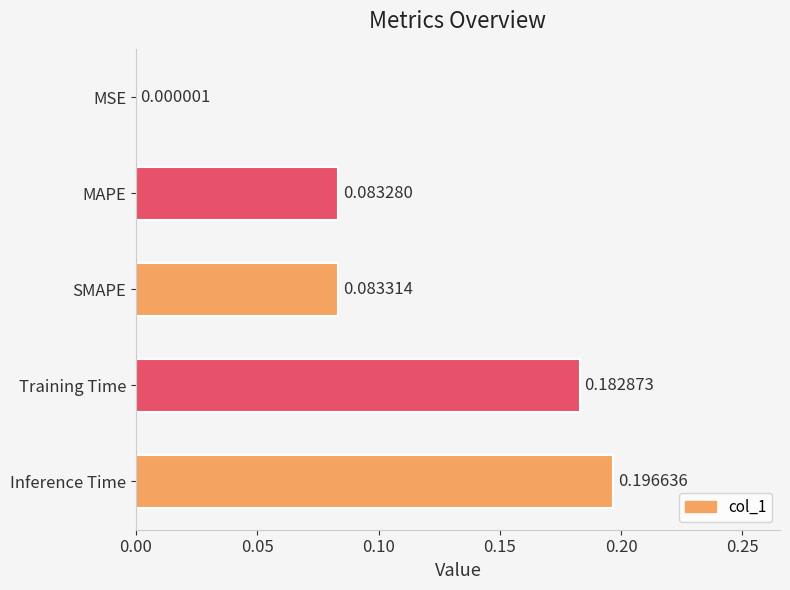

Which label corresponds to the largest value in the chart?

Inference Time